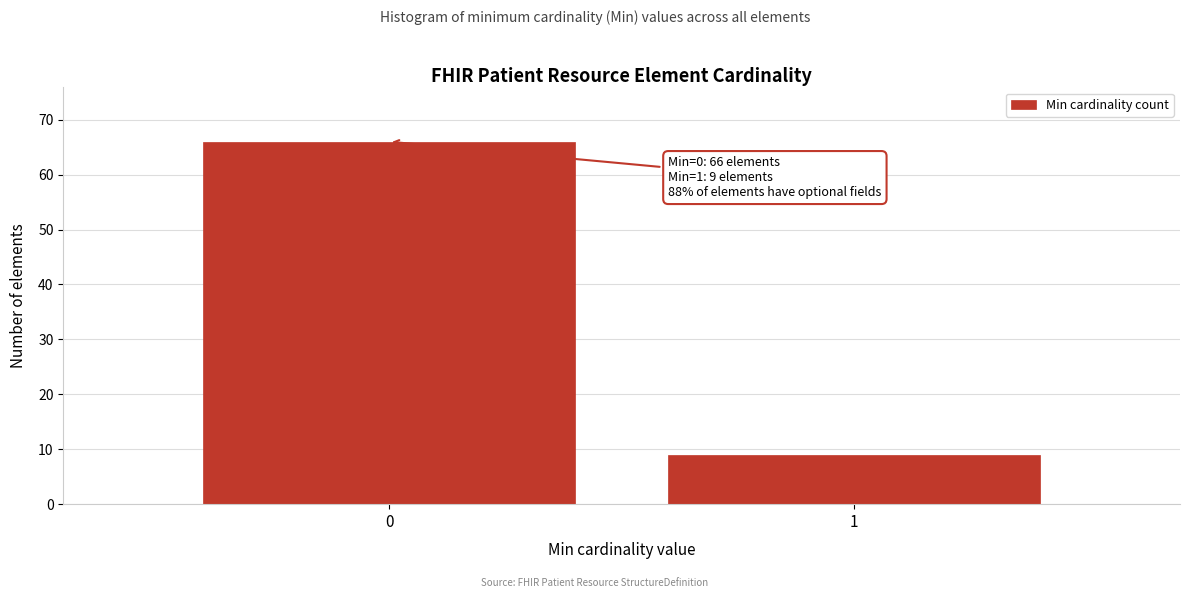

Reading left to right, transcribe all the data shown in this chart.

0=66	1=9